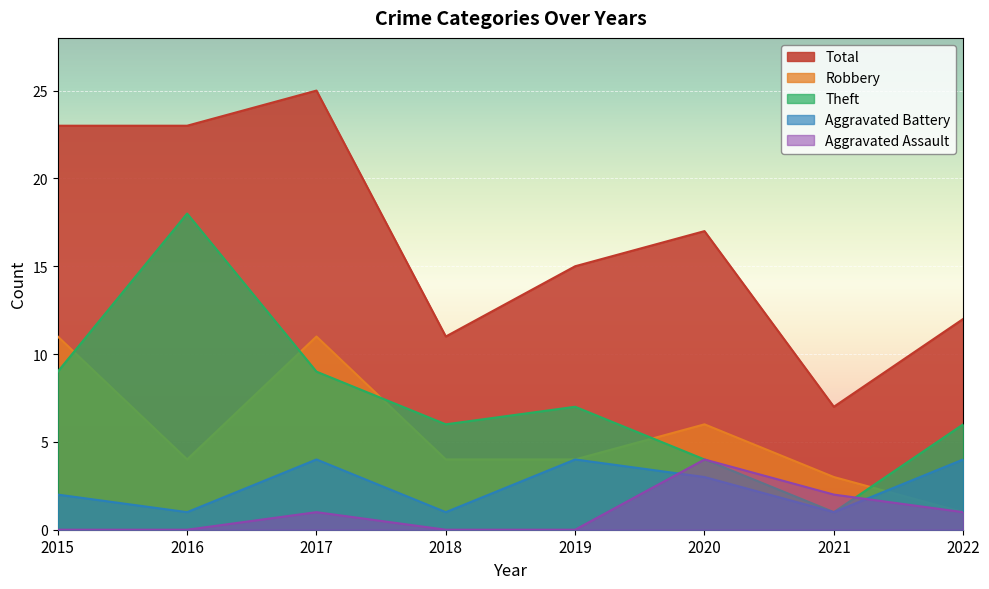

Rank the series at 2021 from lowest to highest value.

Aggravated Battery, Theft, Aggravated Assault, Robbery, Total